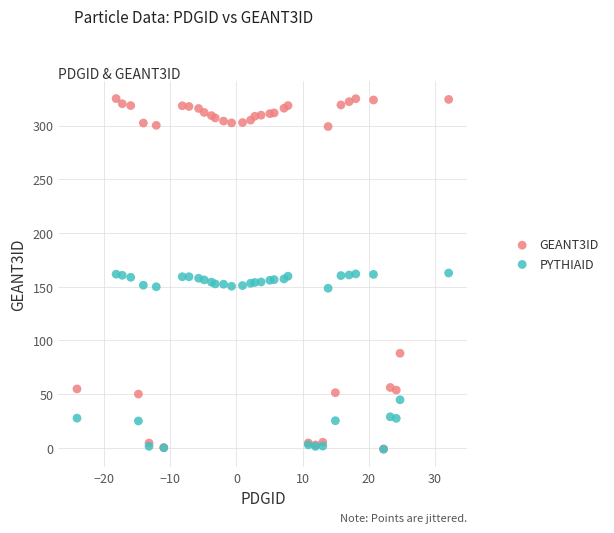

Which series has the largest Y range (max minus min)?

GEANT3ID